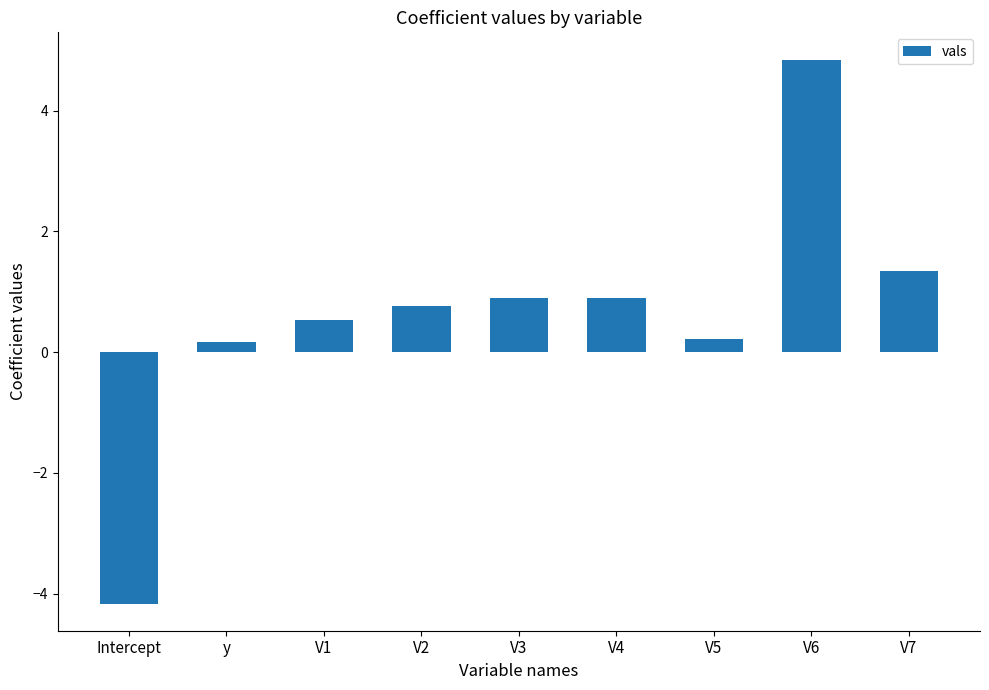

Are the bars horizontal?

No